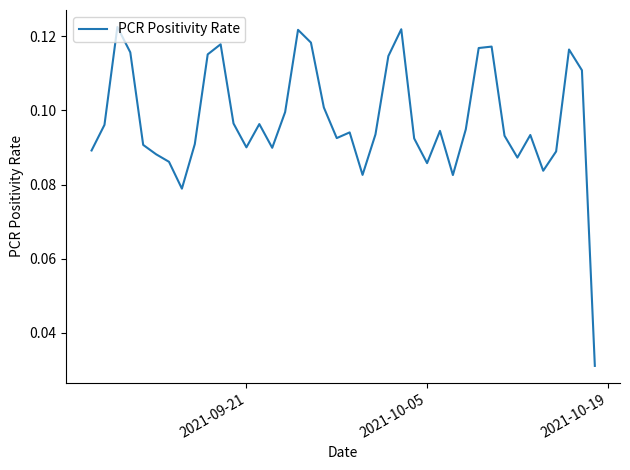

True or false: there are more than 1 points higher than both neighbors.

True